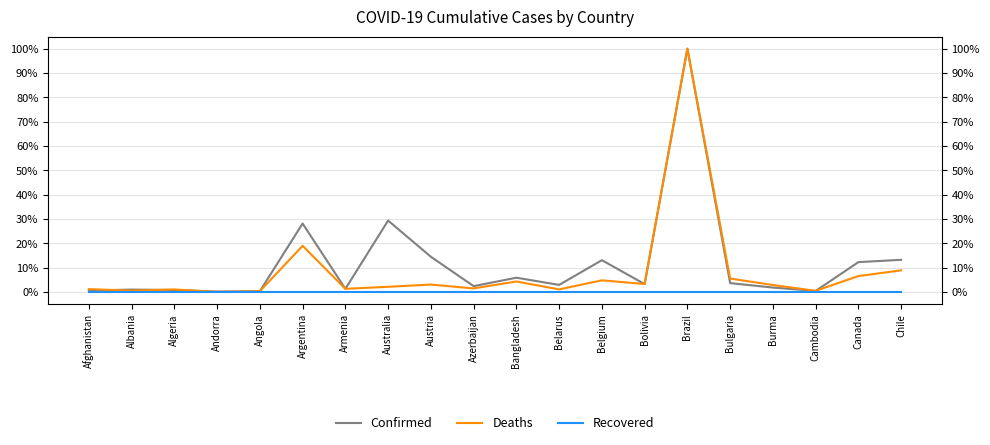

The Confirmed series shows 0.2 at Austria. True or false?

False